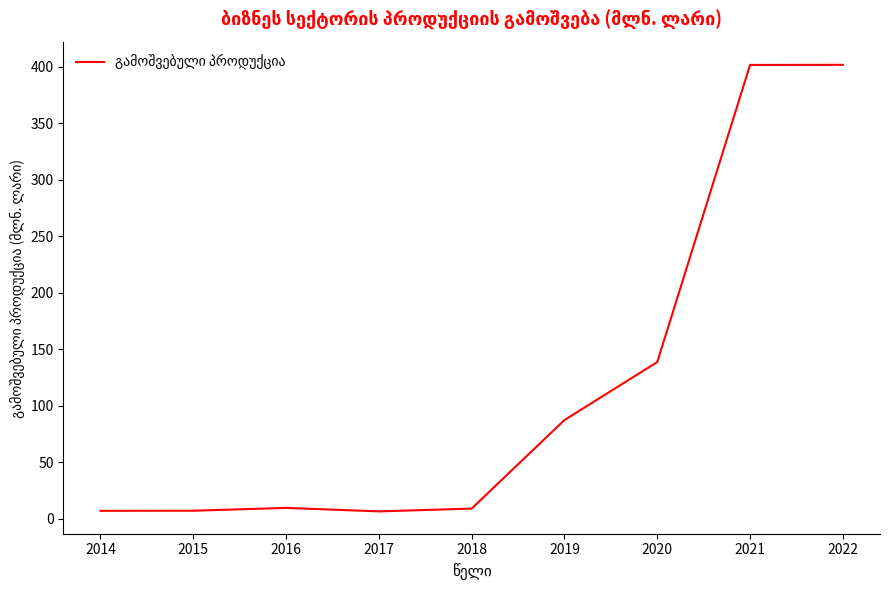

What is the change in value from 2014 to 2015?

+0.1